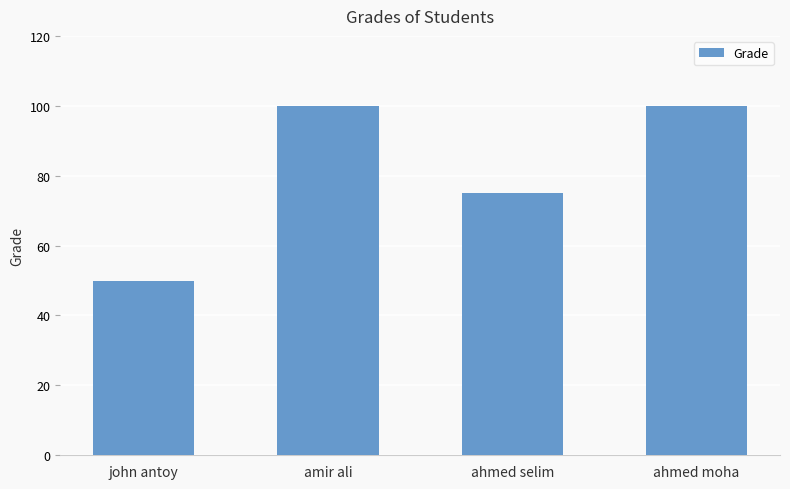

Does the chart contain stacked bars?

No